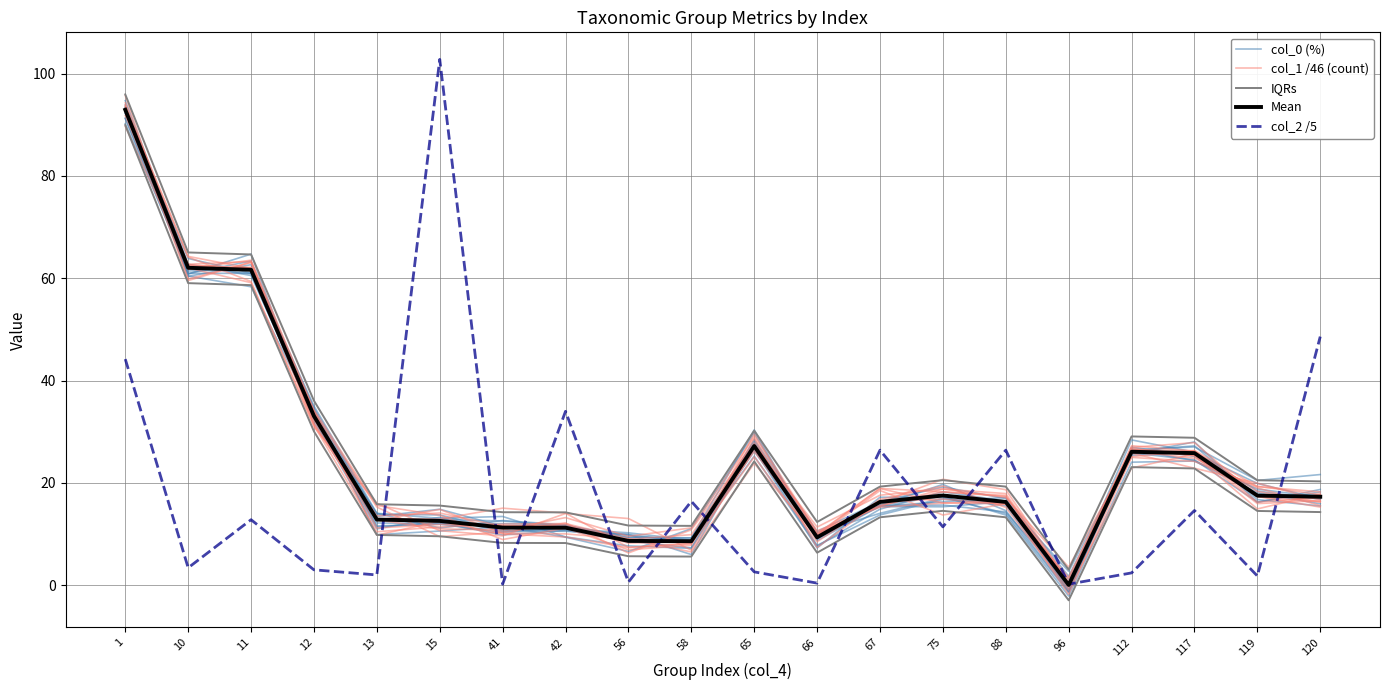

What is the difference between the highest and lowest values at 67?

10.1